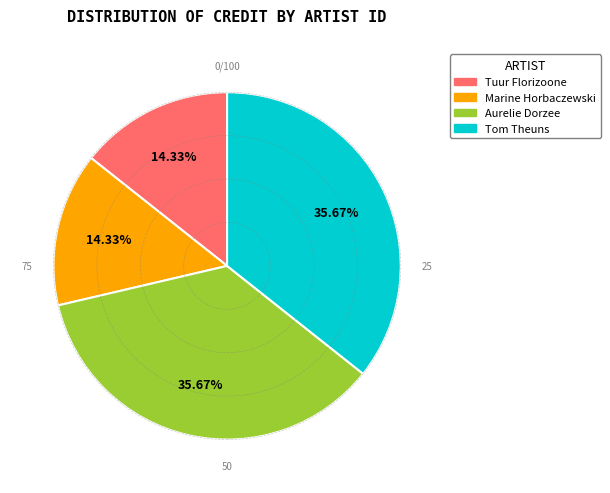

Is there any slice that represents more than half of the pie?

No